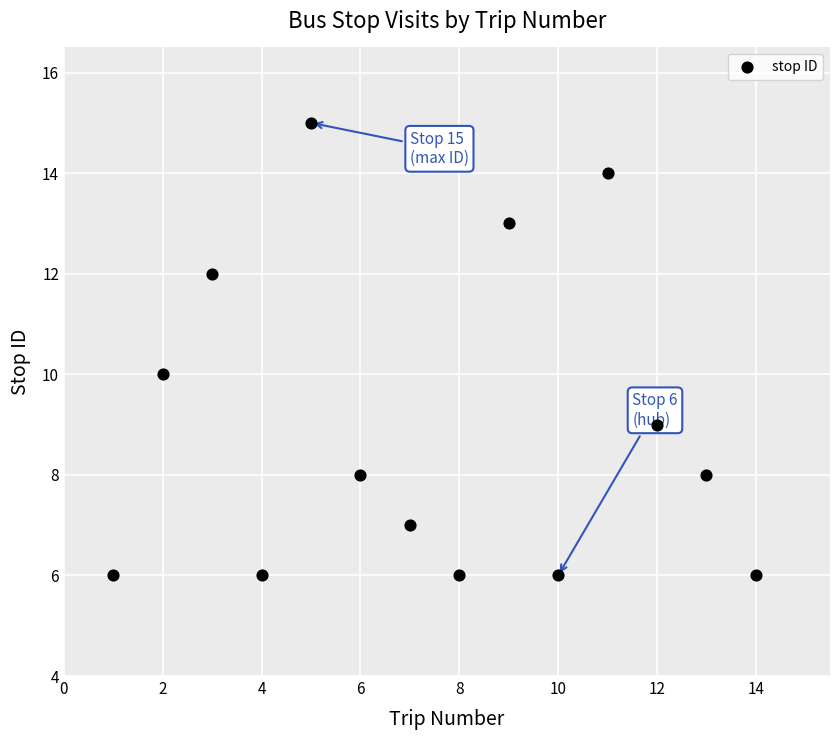

What is the range of X values (max minus min)?

13